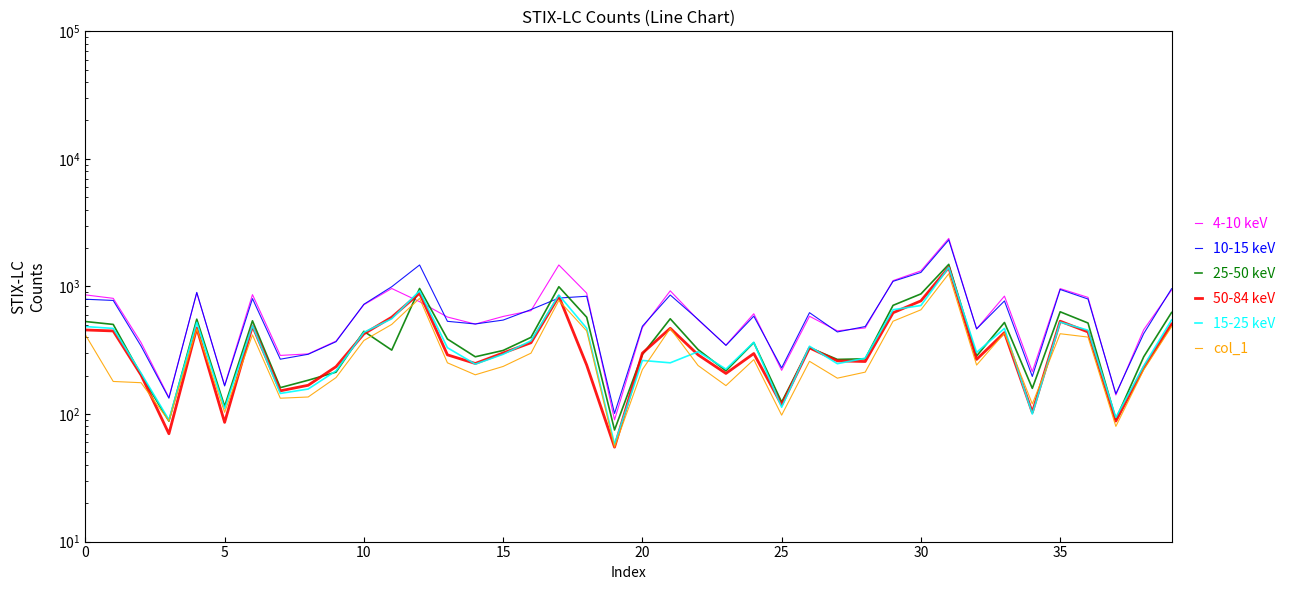

At how many categories does at least one series exceed 211?

36